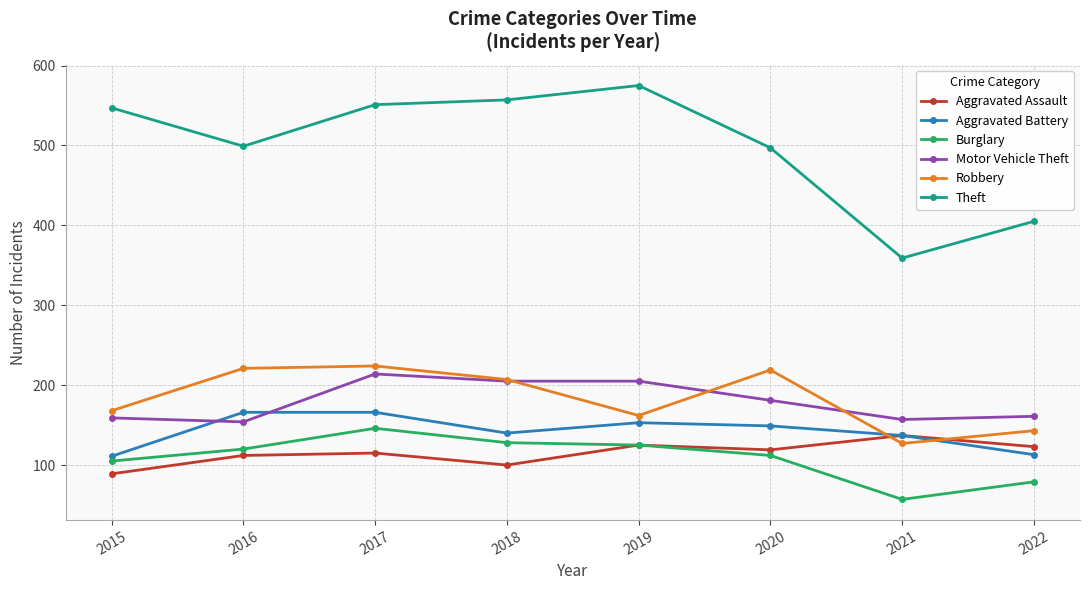

Which category has the lowest value in the Robbery series?

2021